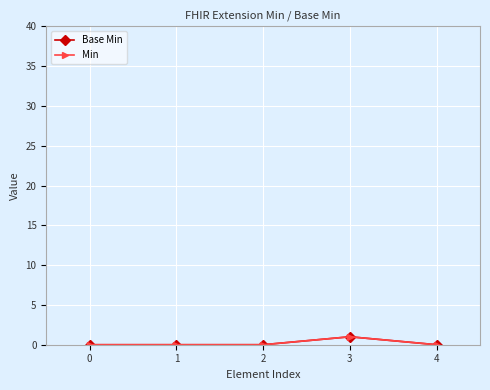

Is this an area chart (filled region under the line)?

No